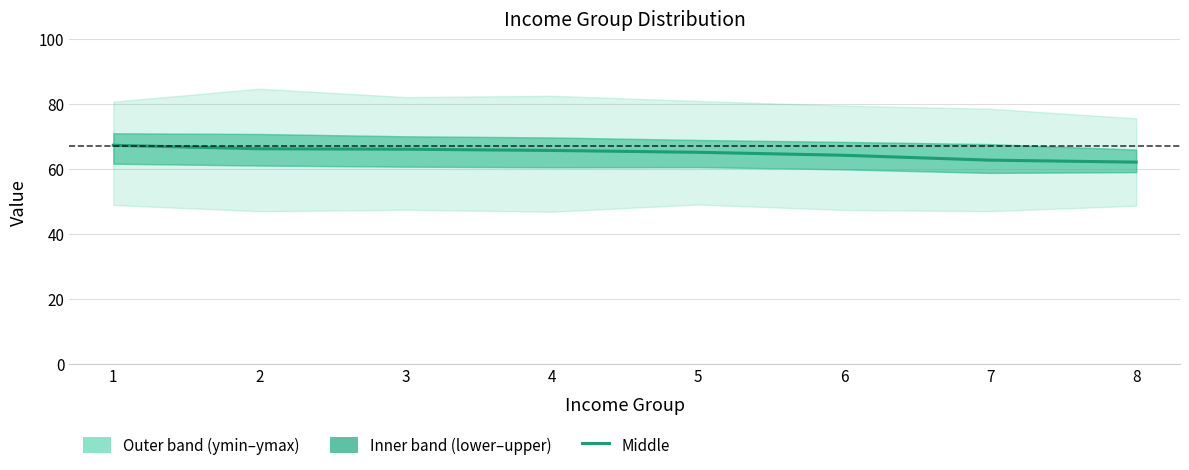

List the labels in order of value, largest first.

1, 2, 3, 4, 5, 6, 7, 8